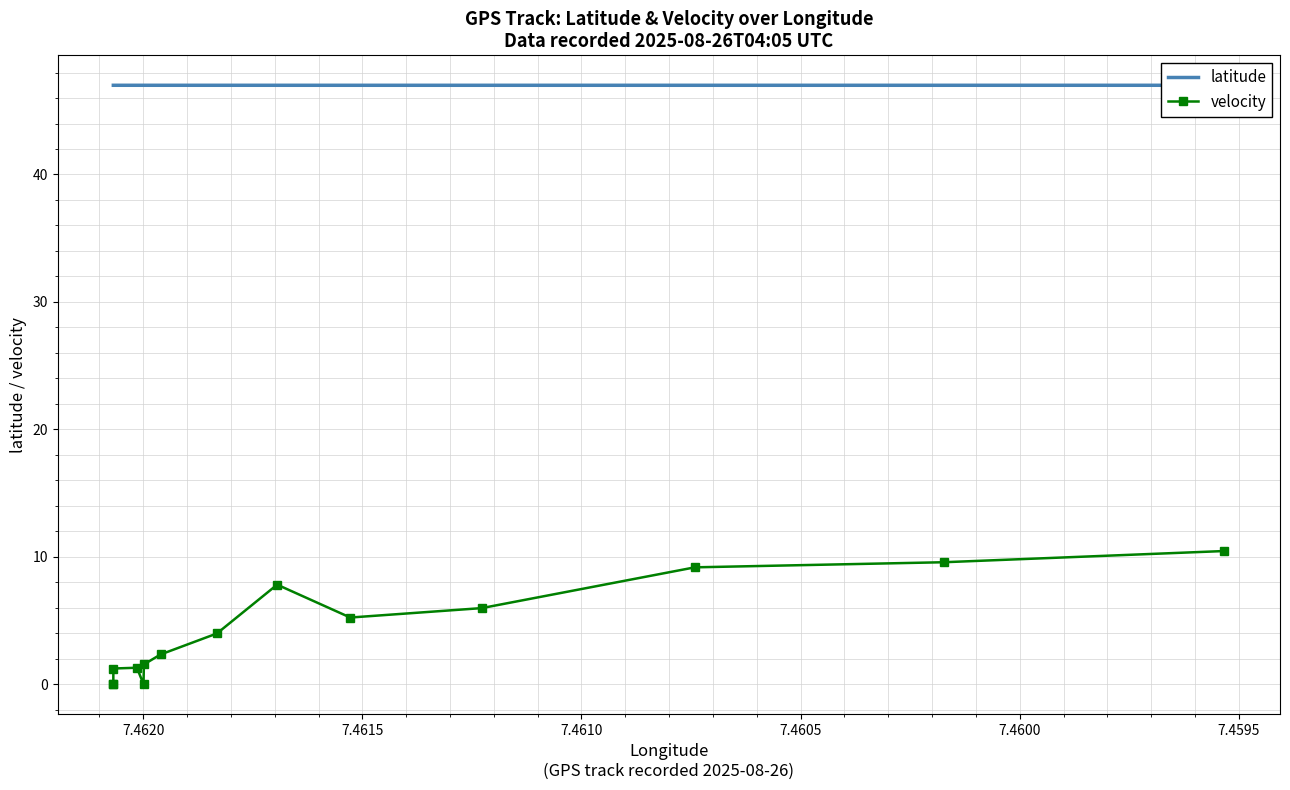

Reading right to left, transcribe all the data shown in this chart.

latitude: 47.0	47.0	47.0	47.0	47.0	47.0	47.0	47.0	47.0	47.0	47.0	47.0	47.0	47.0
velocity: 10.4	9.6	9.2	6.0	5.2	7.8	4.0	2.3	1.6	0.0	1.3	1.2	0.0	0.0